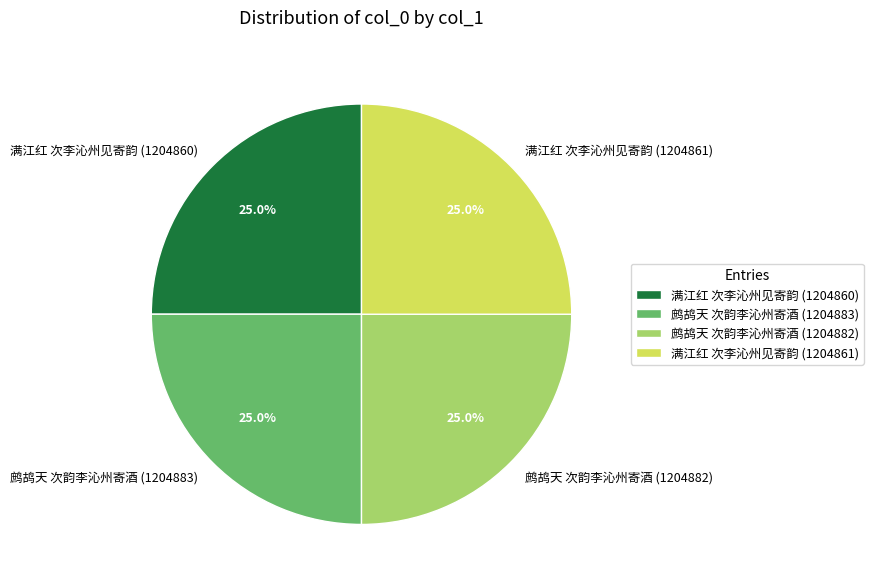

How many slices are in this pie chart?

4